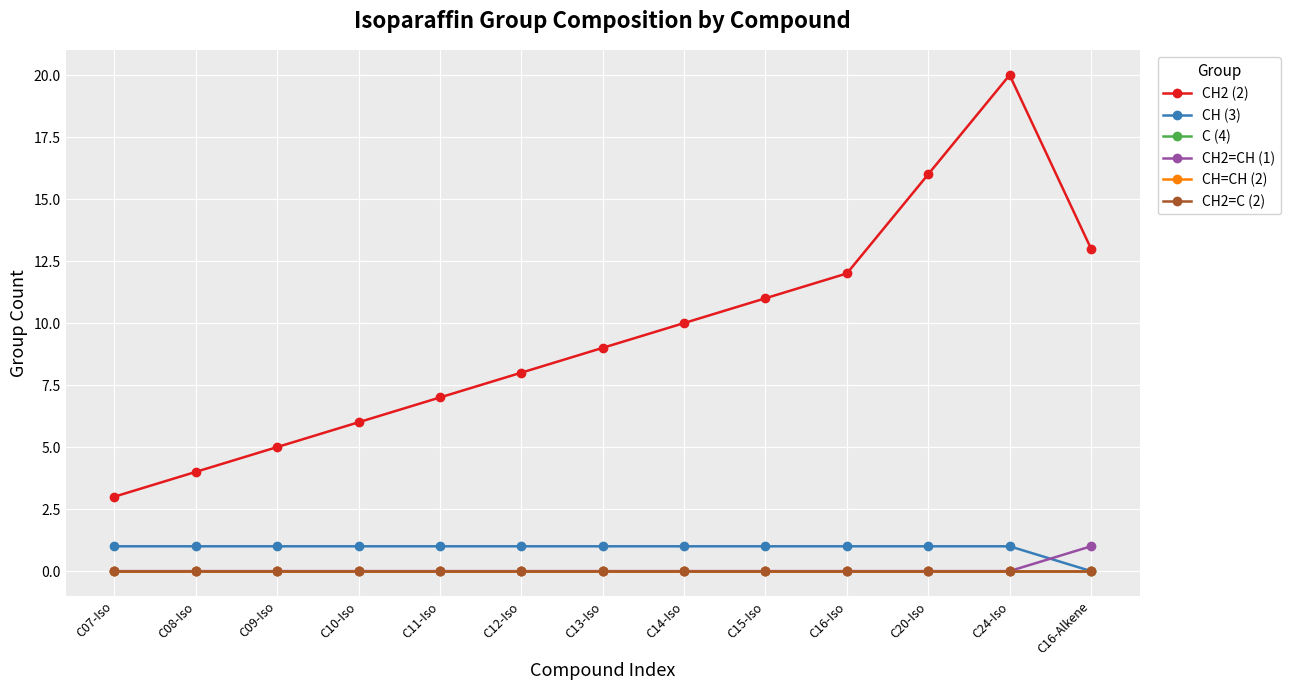

Reading left to right, extract all data points from this chart.

CH2 (2): C07-Iso=3	C08-Iso=4	C09-Iso=5	C10-Iso=6	C11-Iso=7	C12-Iso=8	C13-Iso=9	C14-Iso=10	C15-Iso=11	C16-Iso=12	C20-Iso=16	C24-Iso=20	C16-Alkene=13
CH (3): C07-Iso=1	C08-Iso=1	C09-Iso=1	C10-Iso=1	C11-Iso=1	C12-Iso=1	C13-Iso=1	C14-Iso=1	C15-Iso=1	C16-Iso=1	C20-Iso=1	C24-Iso=1	C16-Alkene=0
C (4): C07-Iso=0	C08-Iso=0	C09-Iso=0	C10-Iso=0	C11-Iso=0	C12-Iso=0	C13-Iso=0	C14-Iso=0	C15-Iso=0	C16-Iso=0	C20-Iso=0	C24-Iso=0	C16-Alkene=0
CH2=CH (1): C07-Iso=0	C08-Iso=0	C09-Iso=0	C10-Iso=0	C11-Iso=0	C12-Iso=0	C13-Iso=0	C14-Iso=0	C15-Iso=0	C16-Iso=0	C20-Iso=0	C24-Iso=0	C16-Alkene=1
CH=CH (2): C07-Iso=0	C08-Iso=0	C09-Iso=0	C10-Iso=0	C11-Iso=0	C12-Iso=0	C13-Iso=0	C14-Iso=0	C15-Iso=0	C16-Iso=0	C20-Iso=0	C24-Iso=0	C16-Alkene=0
CH2=C (2): C07-Iso=0	C08-Iso=0	C09-Iso=0	C10-Iso=0	C11-Iso=0	C12-Iso=0	C13-Iso=0	C14-Iso=0	C15-Iso=0	C16-Iso=0	C20-Iso=0	C24-Iso=0	C16-Alkene=0